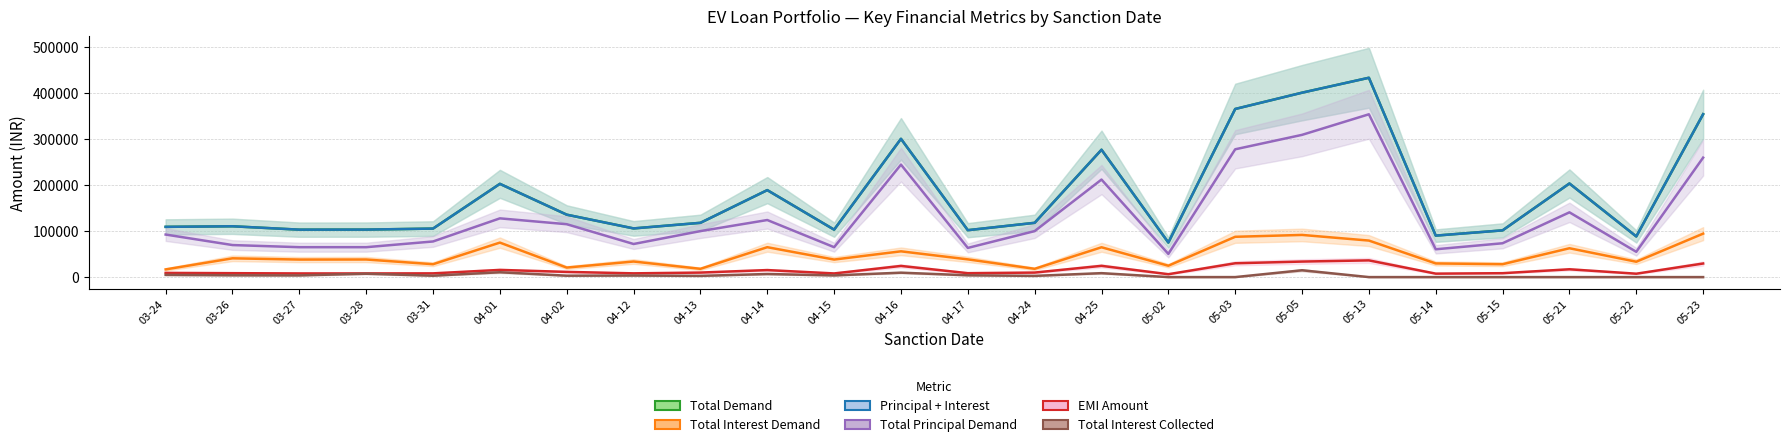

Which series has the largest range (max minus min)?

Total Demand